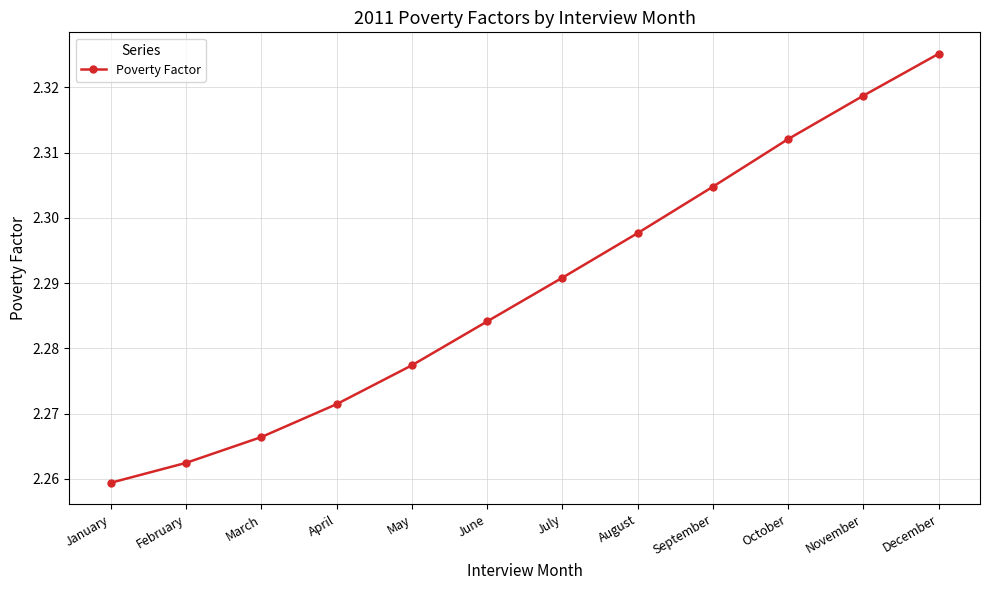

The value at January is 3.0. True or false?

False